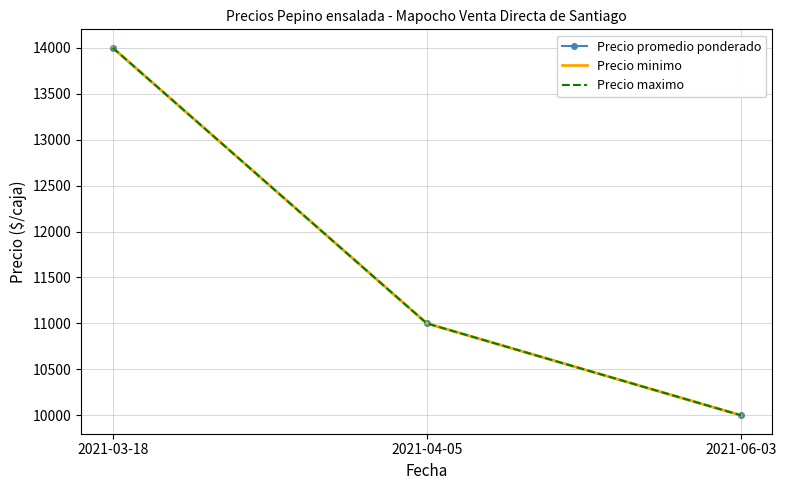

What is the label of the 3rd point from the left?

2021-06-03